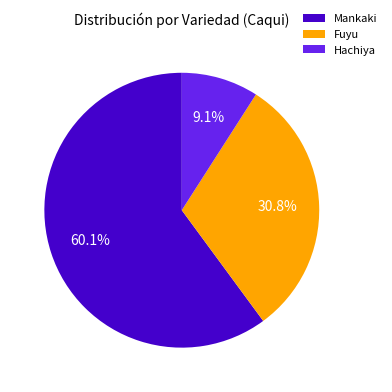

What is the smallest slice in the pie chart?

Hachiya